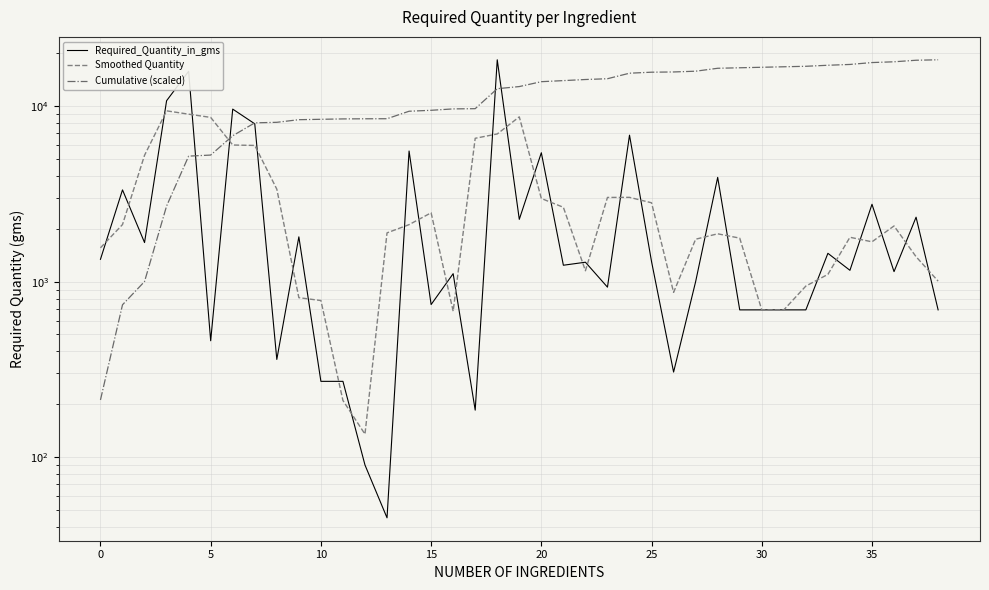

What are all the series names shown in the legend?

Required_Quantity_in_gms, Smoothed Quantity, Cumulative (scaled)